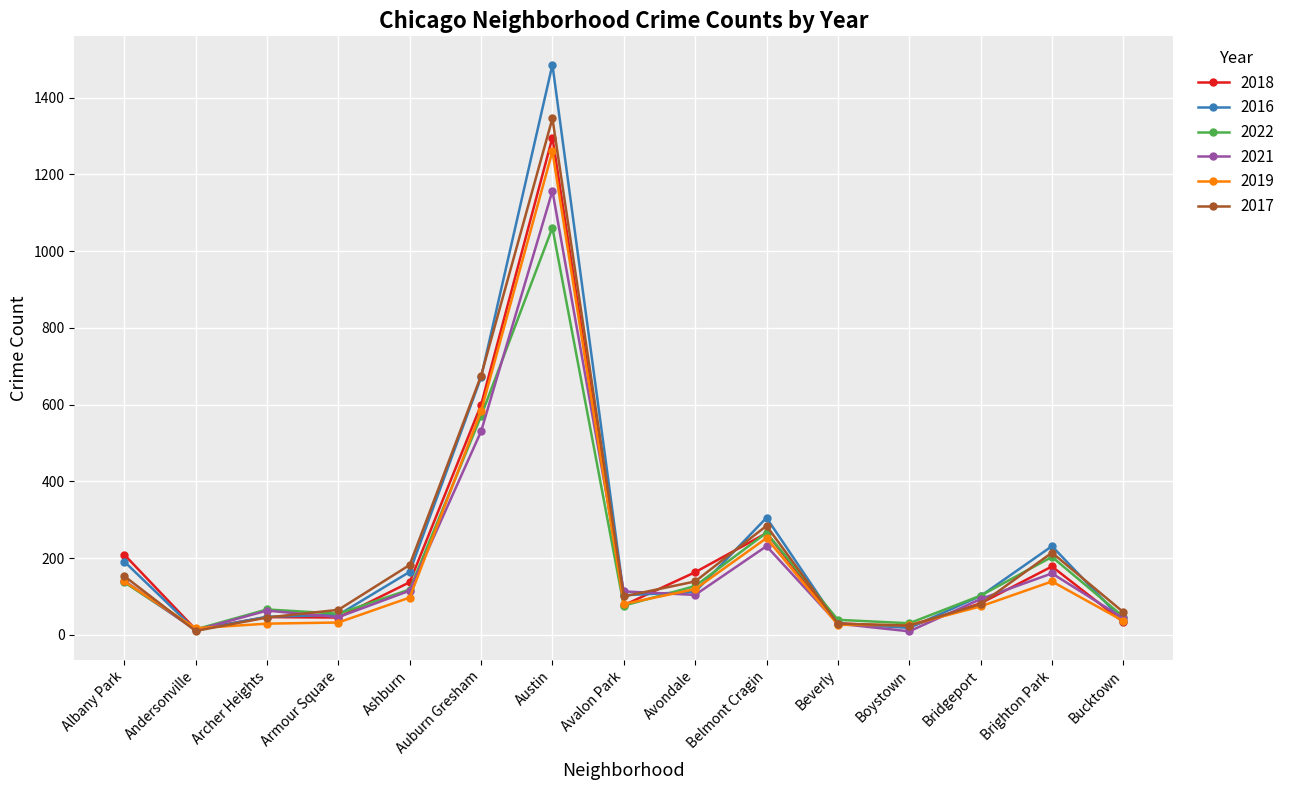

Where is 2021 nearest to the value 583?

Auburn Gresham